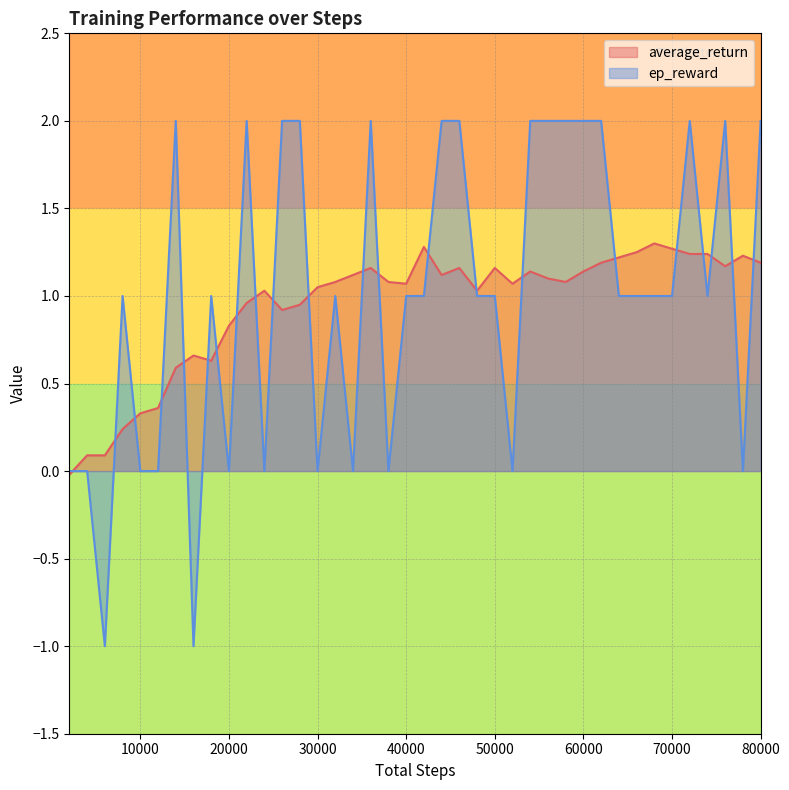

Where do ep_reward and average_return first cross each other?

2000 and 4000